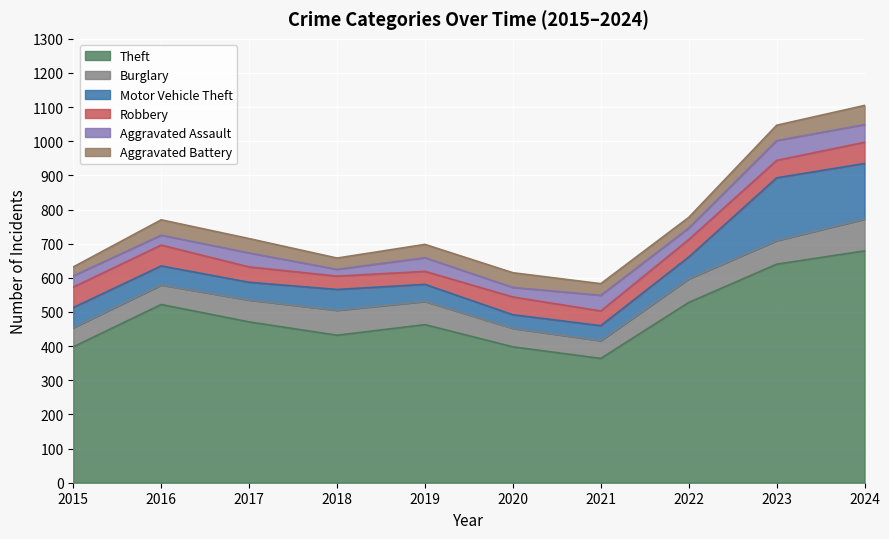

The Theft series shows 528 at 2022. True or false?

True